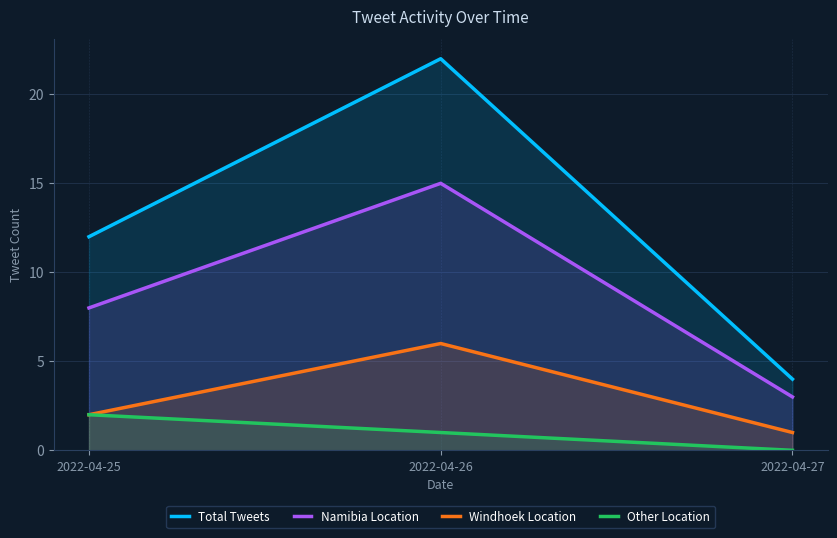

Is it true that Other Location equals 3 at 2022-04-25?

False